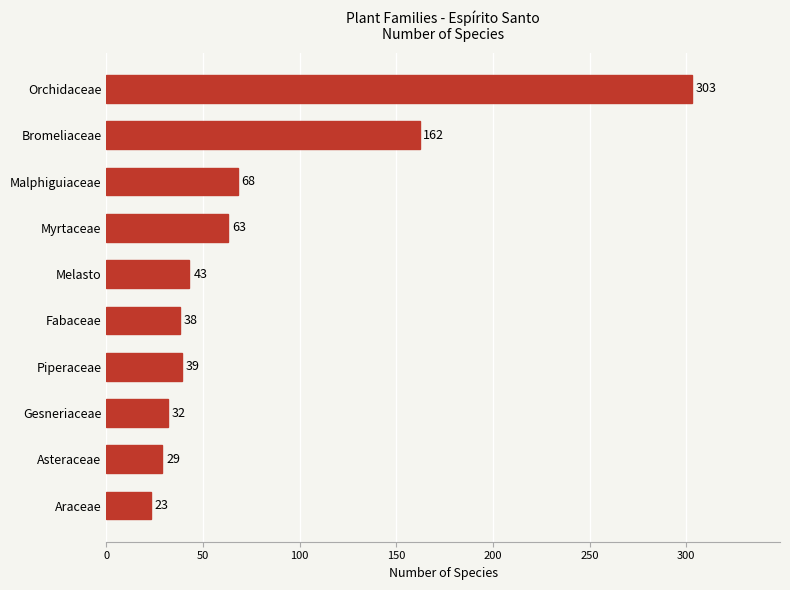

What is the change in value from Bromeliaceae to Malphiguiaceae?

-94